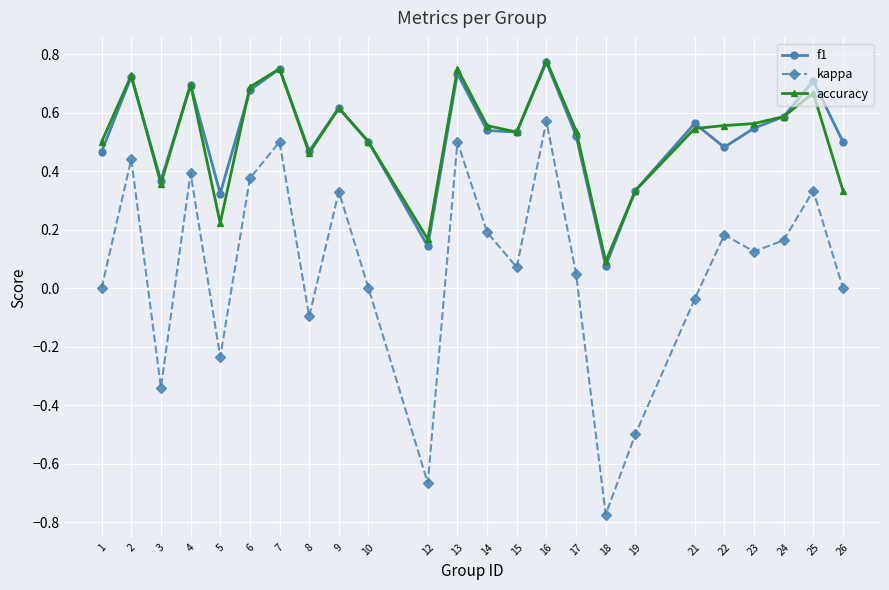

What is the sum of the accuracy values at 1 and 25?

1.2